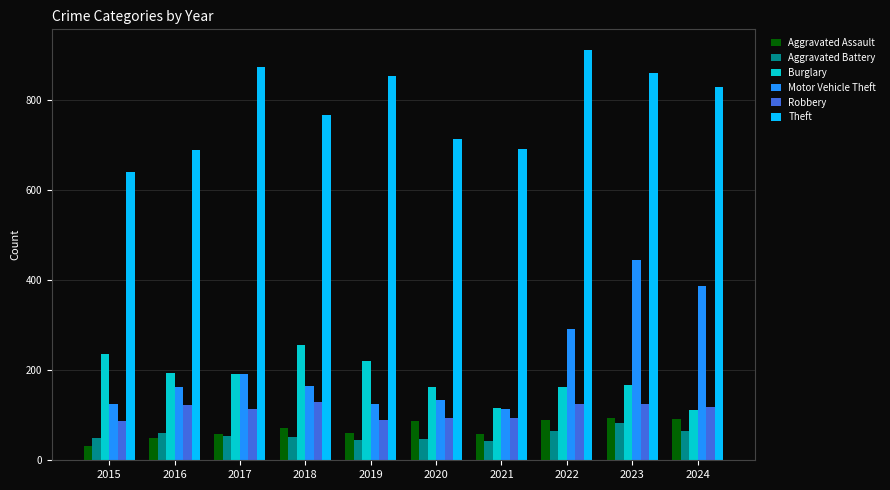

What is the difference between the Robbery values at 2018 and 2020?

36